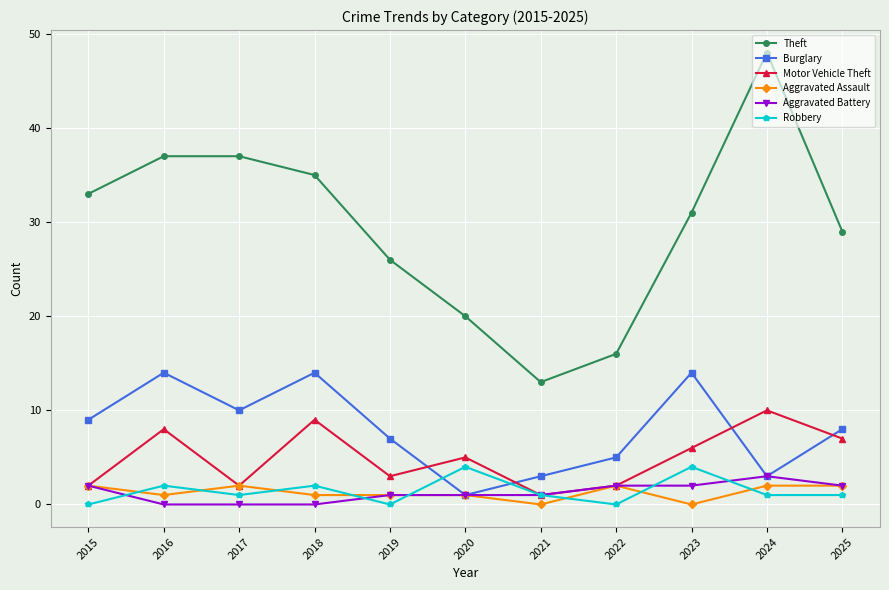

Reading left to right, extract all data points from this chart.

Theft: 2015=33	2016=37	2017=37	2018=35	2019=26	2020=20	2021=13	2022=16	2023=31	2024=48	2025=29
Burglary: 2015=9	2016=14	2017=10	2018=14	2019=7	2020=1	2021=3	2022=5	2023=14	2024=3	2025=8
Motor Vehicle Theft: 2015=2	2016=8	2017=2	2018=9	2019=3	2020=5	2021=1	2022=2	2023=6	2024=10	2025=7
Aggravated Assault: 2015=2	2016=1	2017=2	2018=1	2019=1	2020=1	2021=0	2022=2	2023=0	2024=2	2025=2
Aggravated Battery: 2015=2	2016=0	2017=0	2018=0	2019=1	2020=1	2021=1	2022=2	2023=2	2024=3	2025=2
Robbery: 2015=0	2016=2	2017=1	2018=2	2019=0	2020=4	2021=1	2022=0	2023=4	2024=1	2025=1